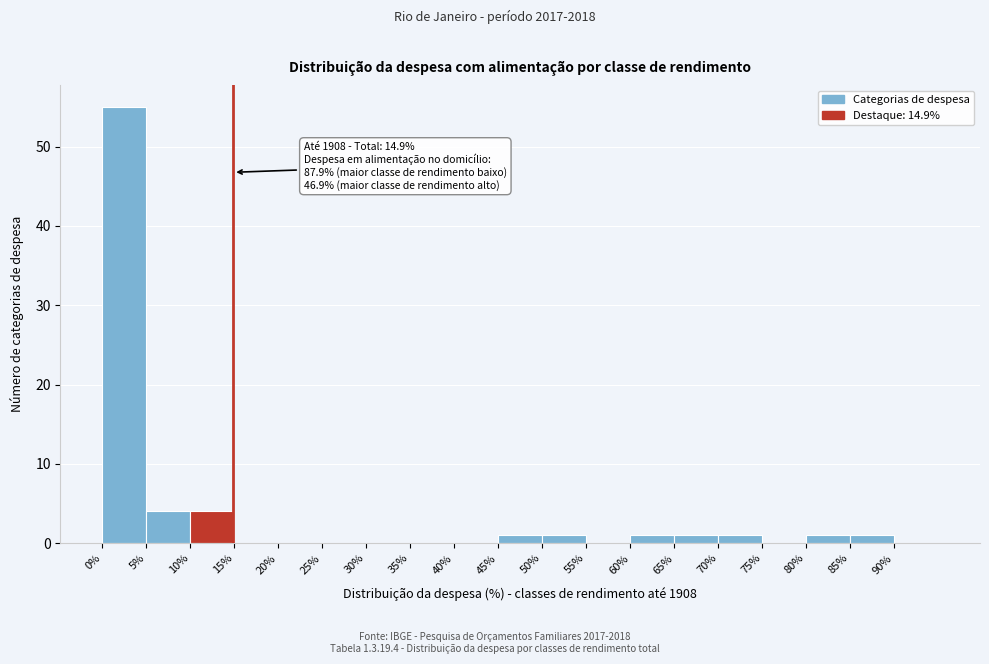

Over which range of the x-axis is the bar tallest?

0 to 5